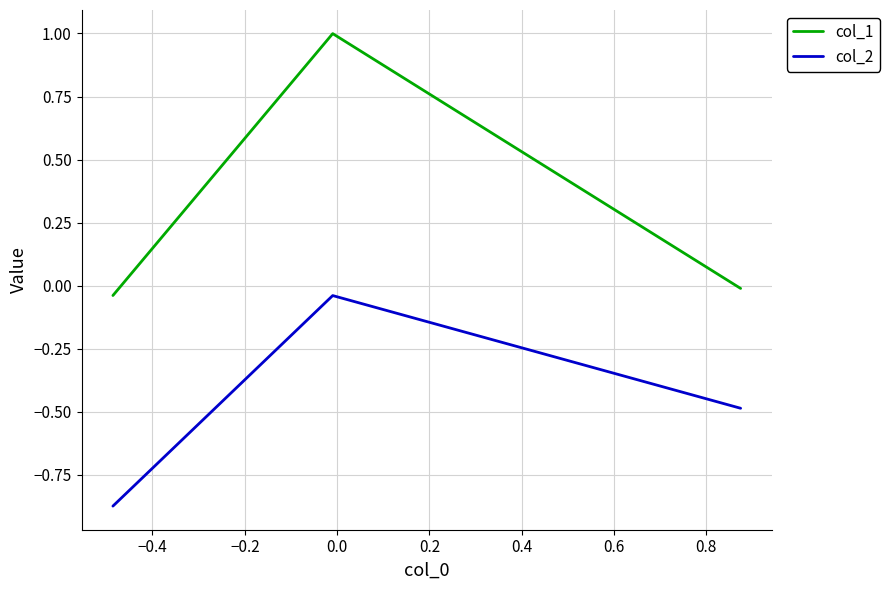

Which series has the largest total across all categories?

col_1